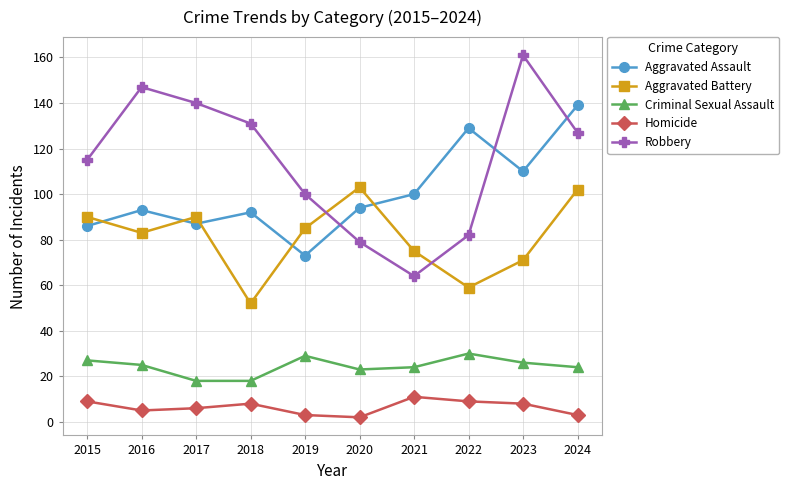

Does the chart display data point markers on the line(s)?

Yes